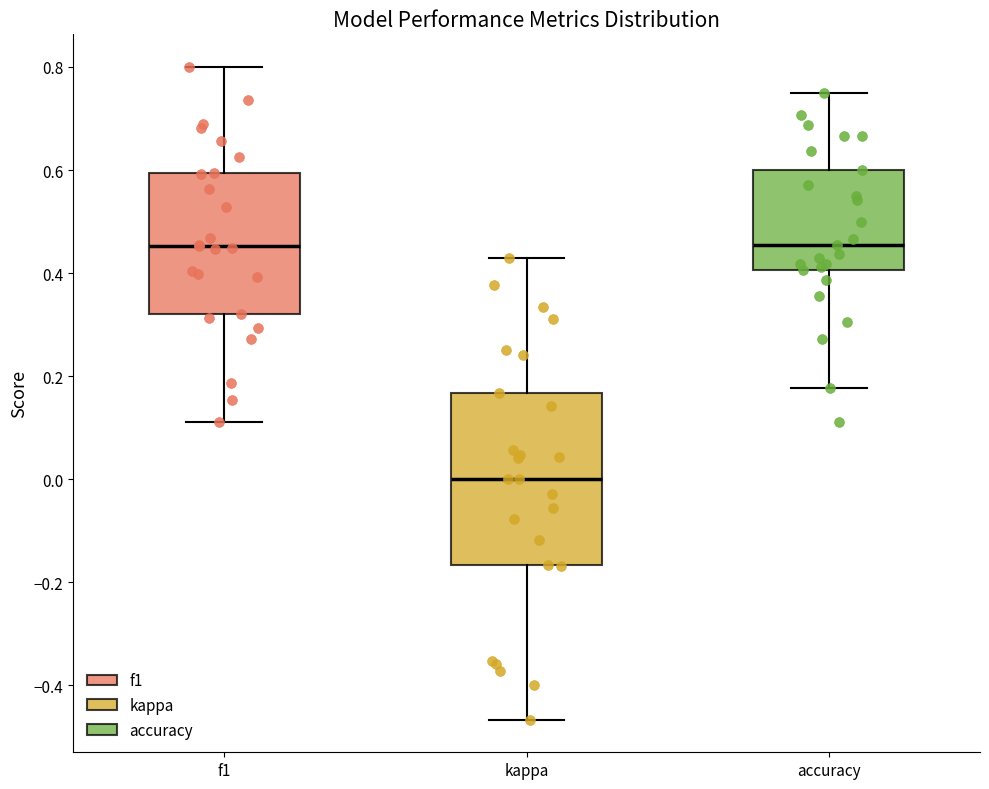

Reading left to right, transcribe this box plot: for each box, give where its median line is, the range the box spans, and where its two whiskers end, as read against the y-axis. The values are not printed on the chart, so give them approximately, as read against the axis.

f1: median 0.46, box 0.32 to 0.60, whiskers 0.12 to 0.80
kappa: median 0.00, box -0.16 to 0.16, whiskers -0.46 to 0.42
accuracy: median 0.46, box 0.40 to 0.60, whiskers 0.18 to 0.76